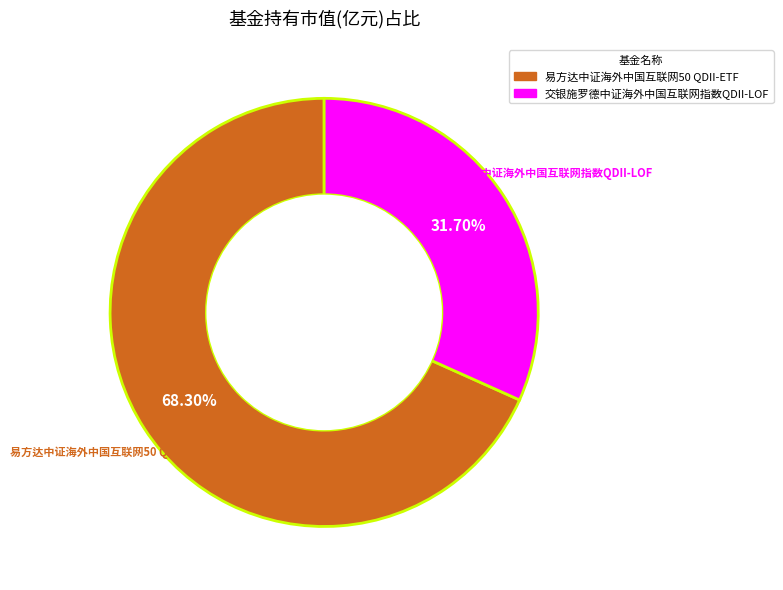

Rank the categories by value from highest to lowest.

易方达中证海外中国互联网50 QDII-ETF, 交银施罗德中证海外中国互联网指数QDII-LOF